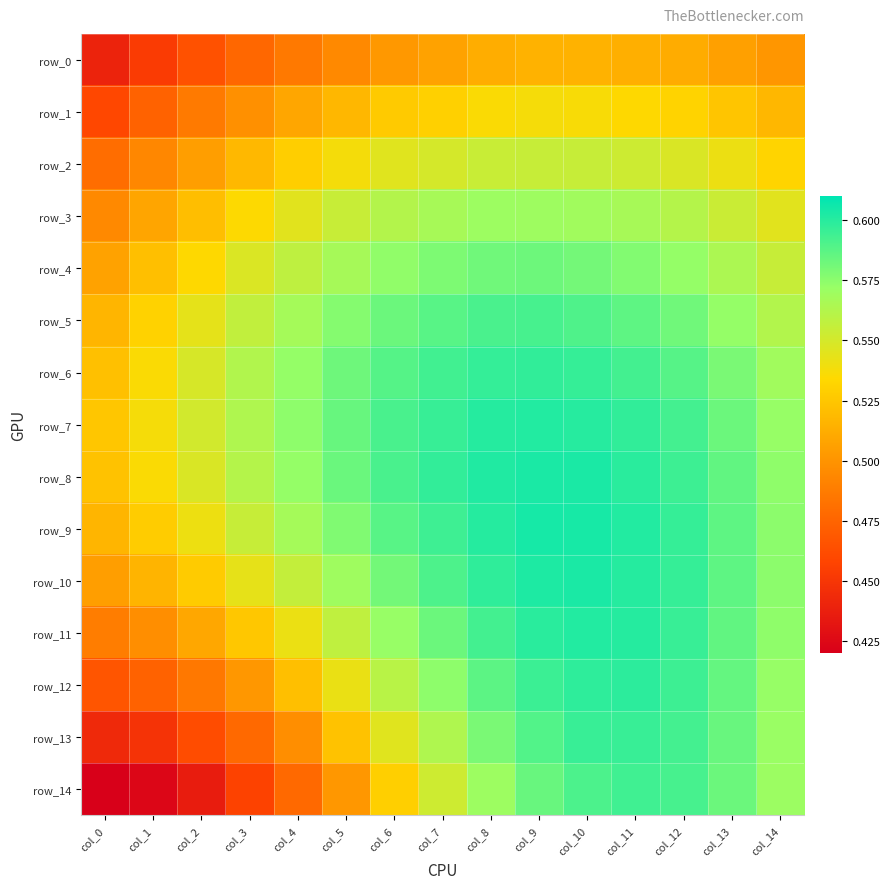

Which has a higher value, col_7 or col_6?

col_7